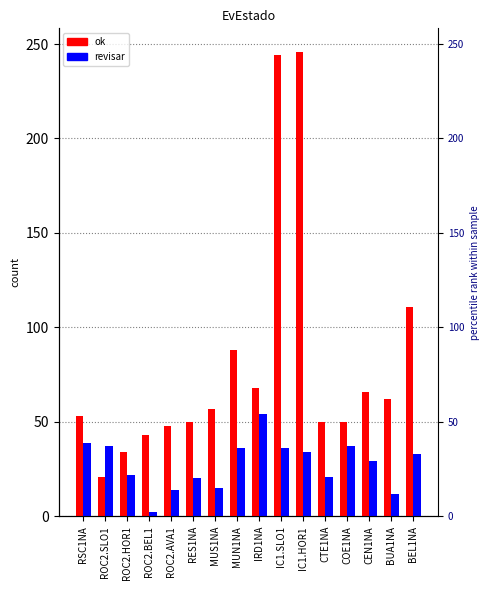

Where does the revisar series first go above 33?

RSC1NA